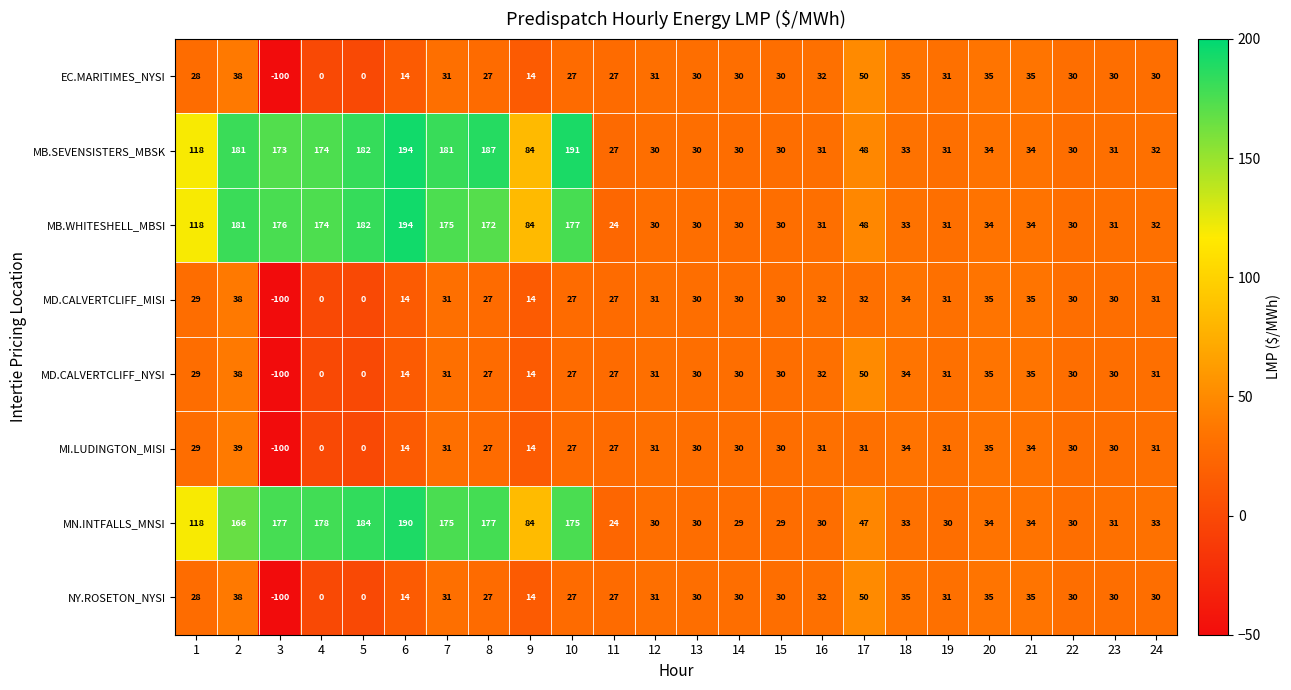

What is the difference between the MB.WHITESHELL_MBSI values at 8 and 23?

141